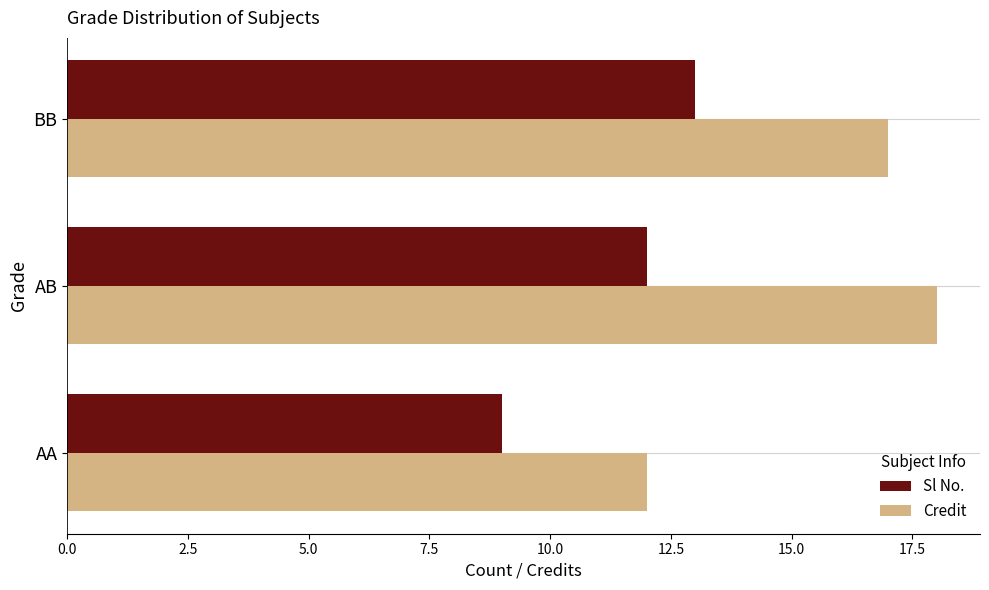

What value does the Credit series have at AB?

18